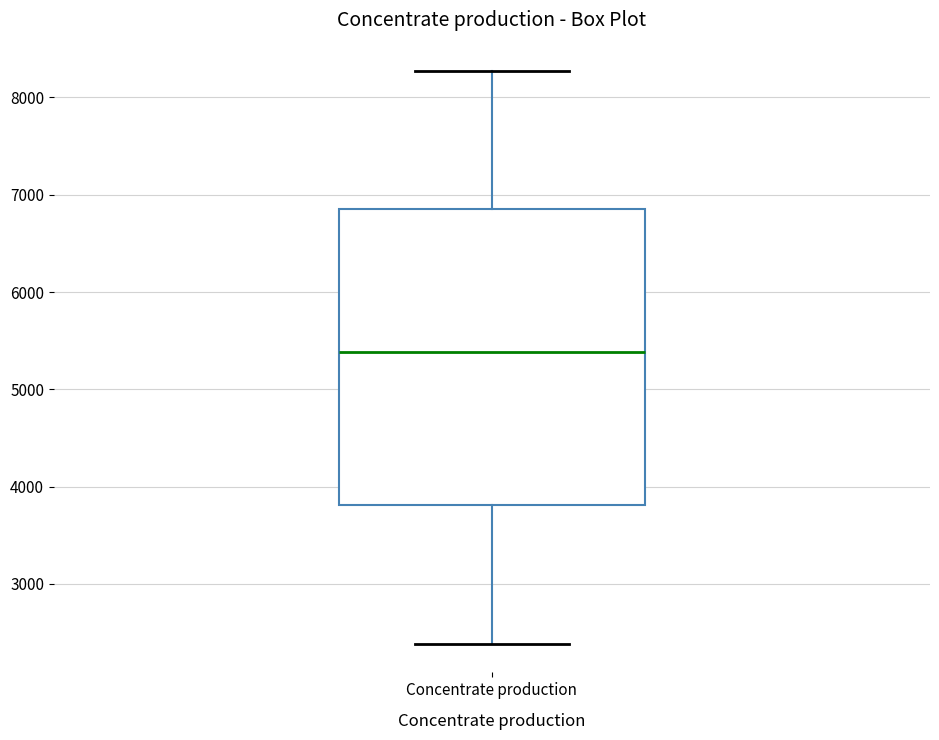

Transcribe this box plot: give where the median line is, the range the box spans, and where the two whiskers end, as read against the y-axis. The values are not printed on the chart, so give them approximately, as read against the axis.

median 5400, box 3800 to 6900, whiskers 2400 to 8300